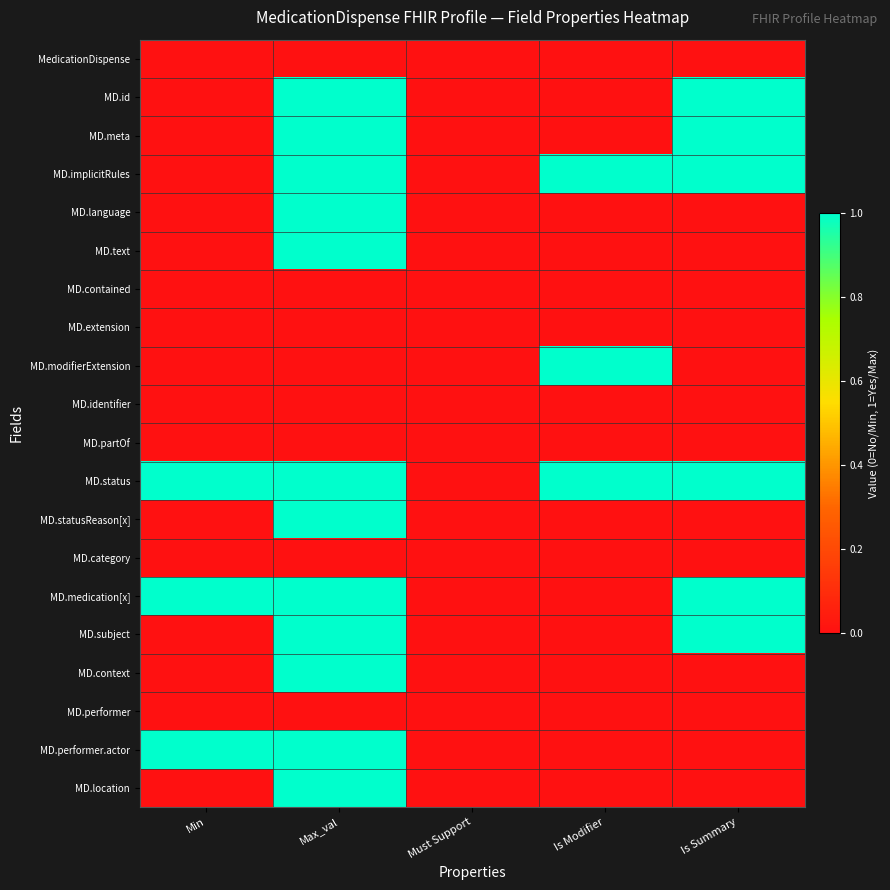

Between Min and Must Support, which is larger?

Min